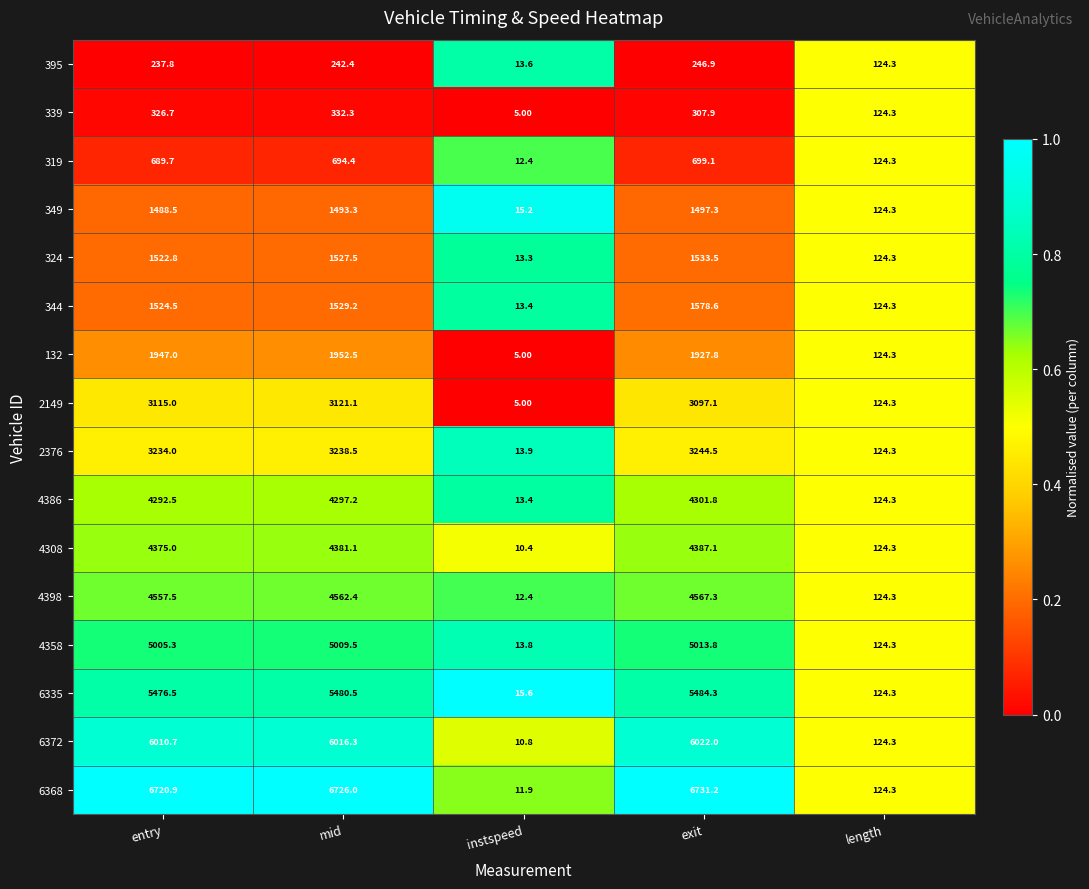

How many data points does each series have?

5